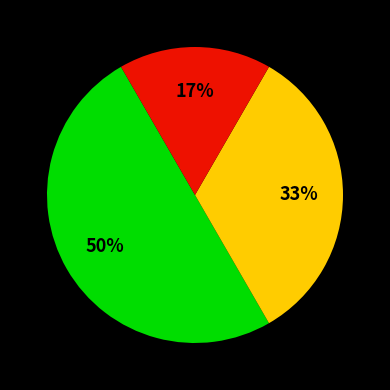

To the nearest percent, what is the difference between the largest and smallest slice percentages?

33%